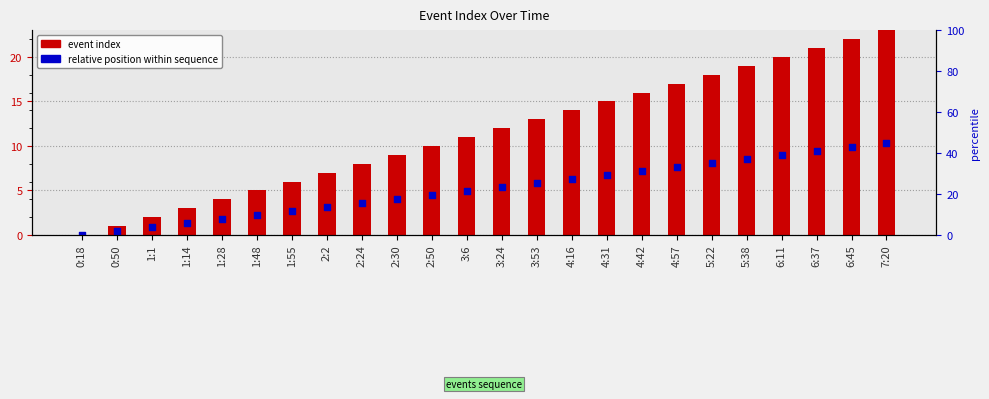

Which series reaches the maximum Y coordinate?

event index